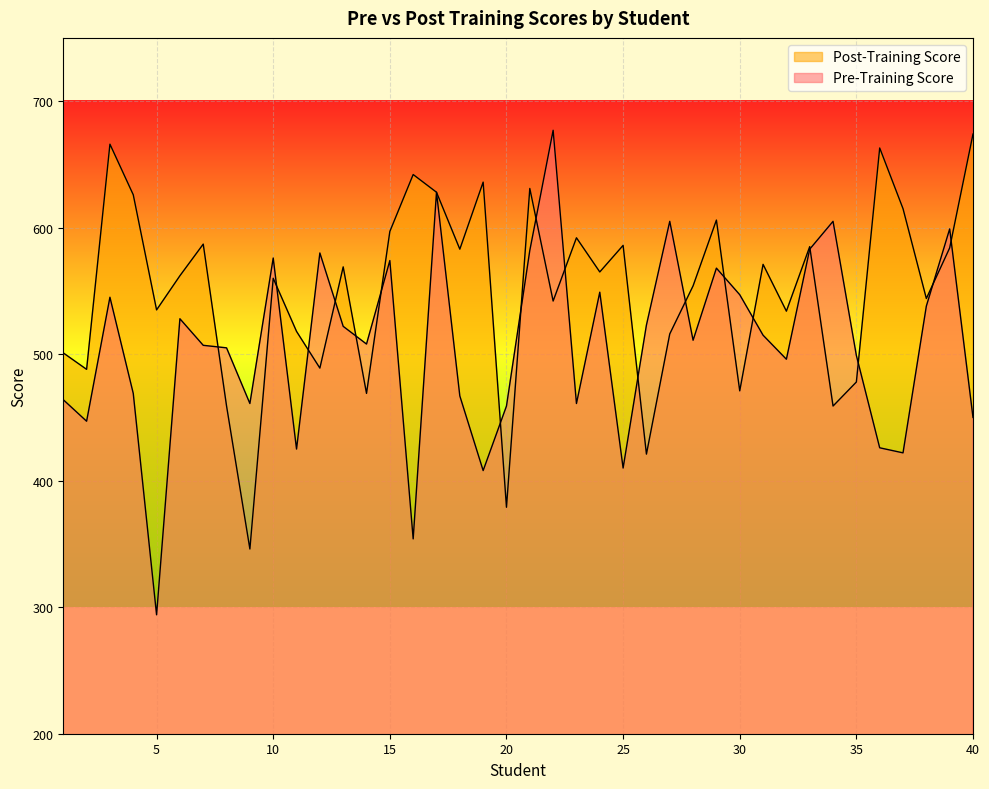

Where is the first local minimum for Pre-Training Score?

2